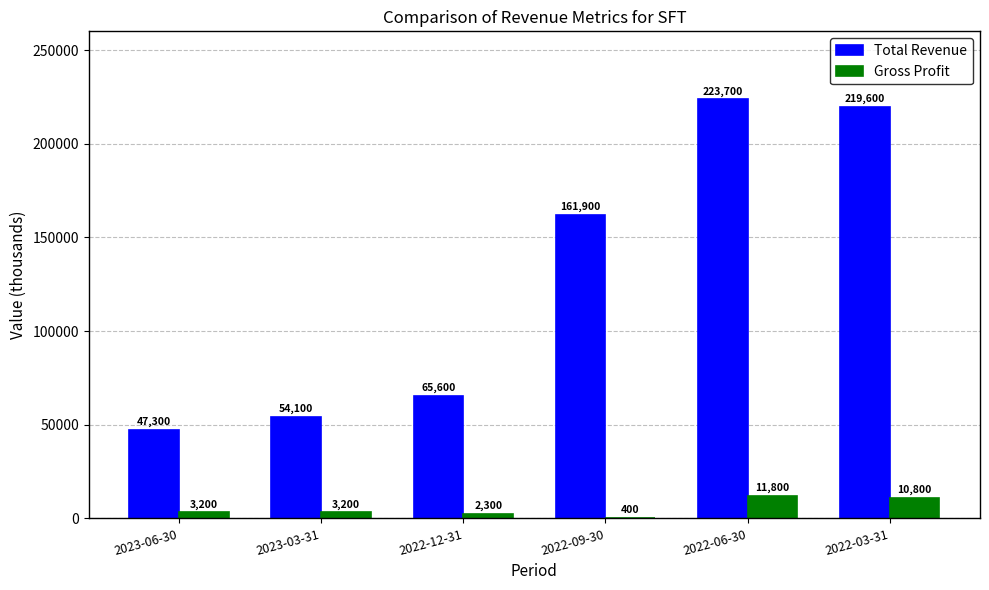

Read the Gross Profit value at 2022-09-30, to the nearest 10.

400